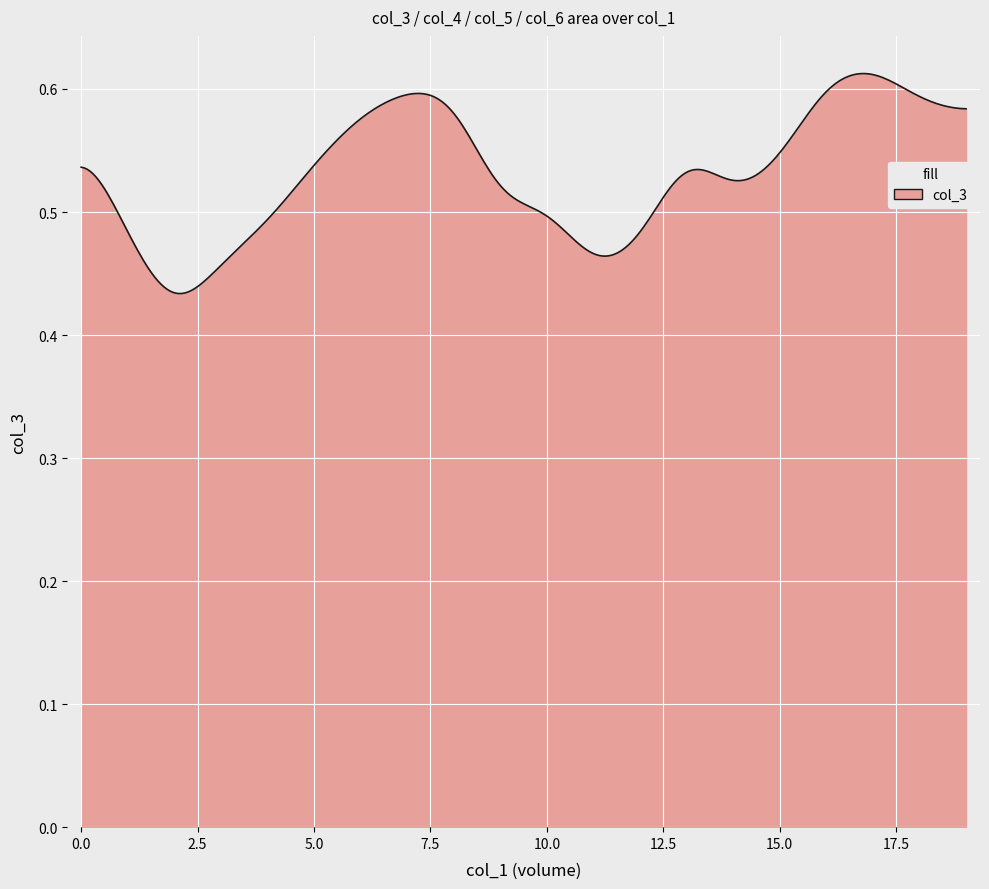

How many lines are shown in the chart?

1